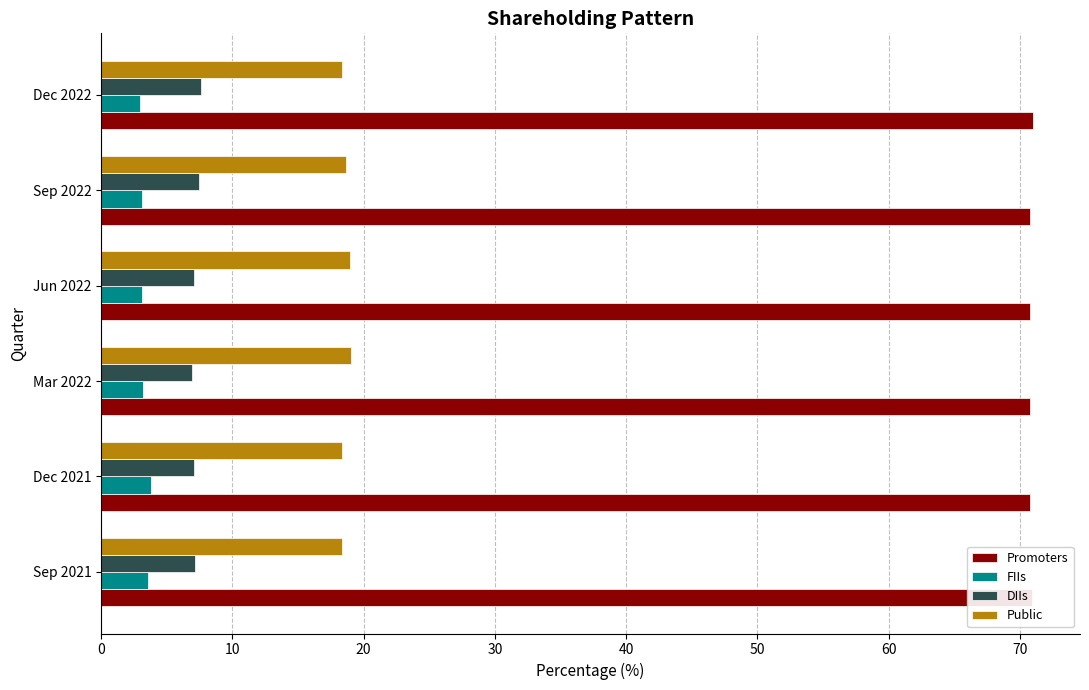

Count the number of data series in this chart.

4